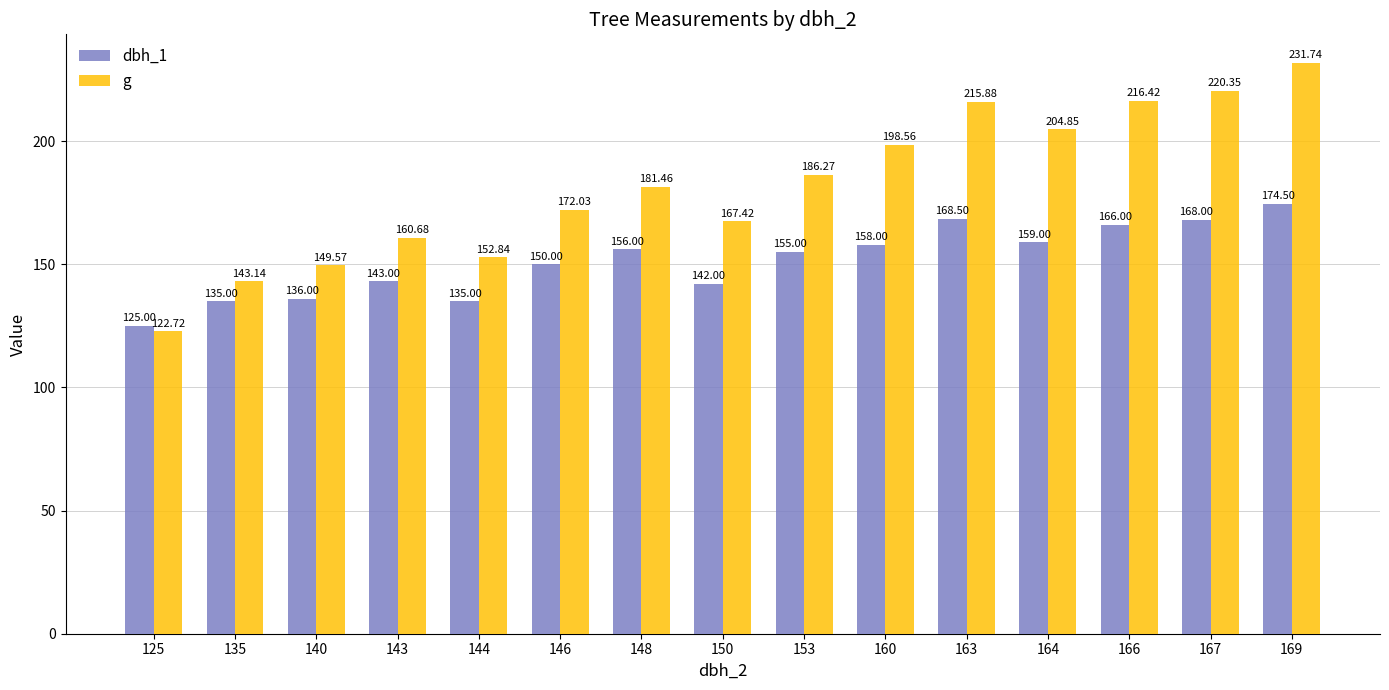

Which series changed the most between 125 and 150?

g